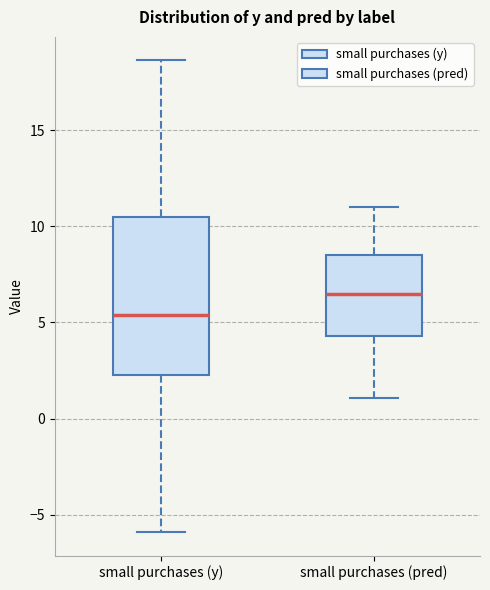

Reading left to right, read every box against the y-axis: the position of its median line, the range the box covers, and the ends of its whiskers. The values are not printed on the chart, so give them approximately, as read against the axis.

small purchases (y): median 5.5, box 2.5 to 10.5, whiskers -6.0 to 18.5
small purchases (pred): median 6.5, box 4.5 to 8.5, whiskers 1.0 to 11.0